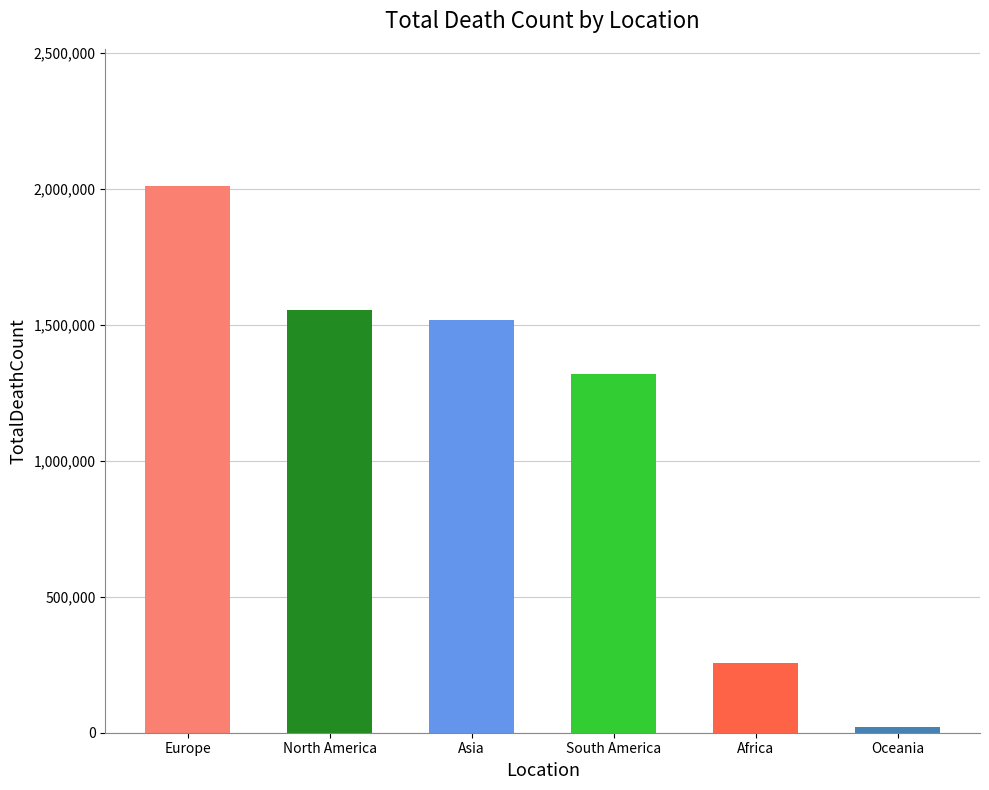

Does the chart contain stacked bars?

No